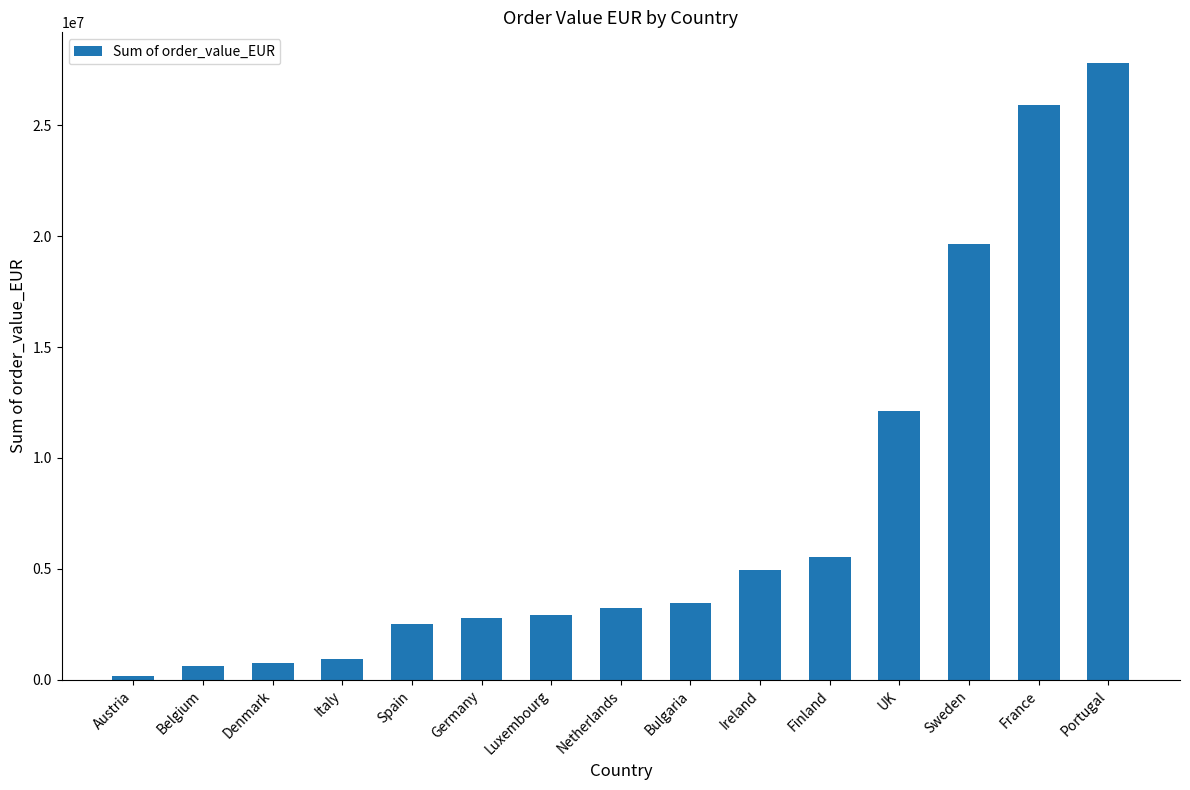

What is the approximate value at UK?

12115617.2